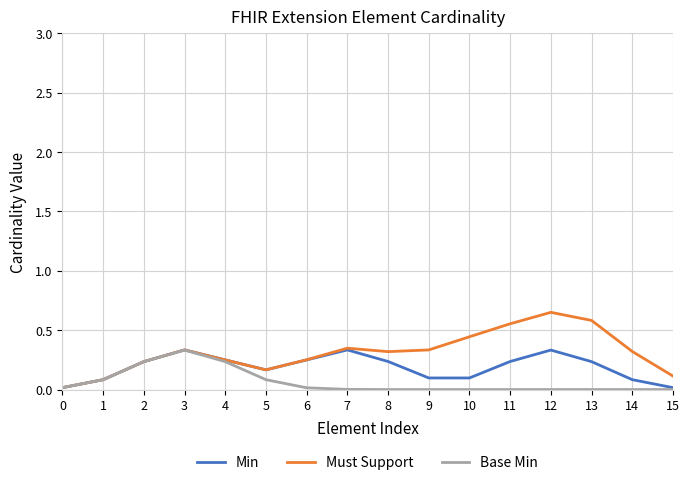

Does the chart display data point markers on the line(s)?

No